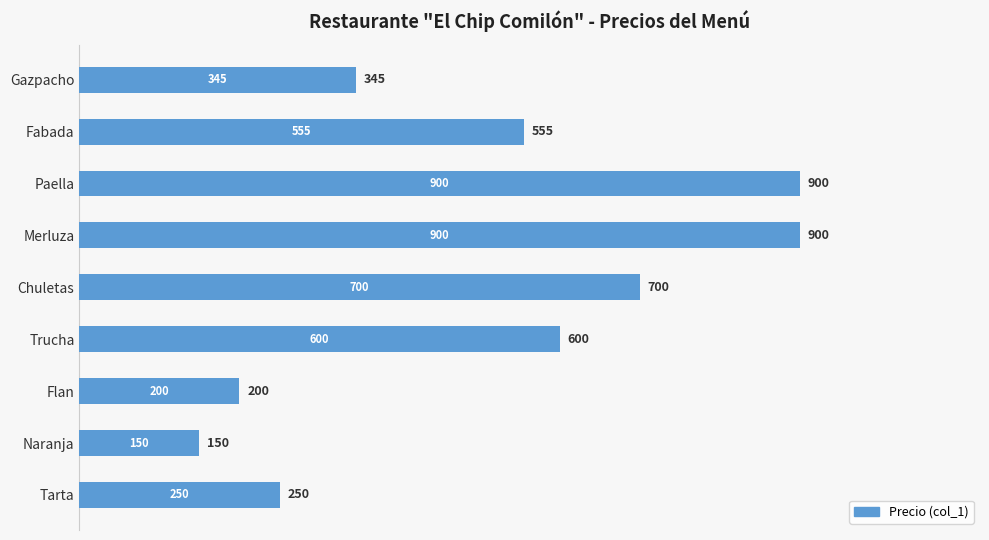

What is the sum of all values?

4600